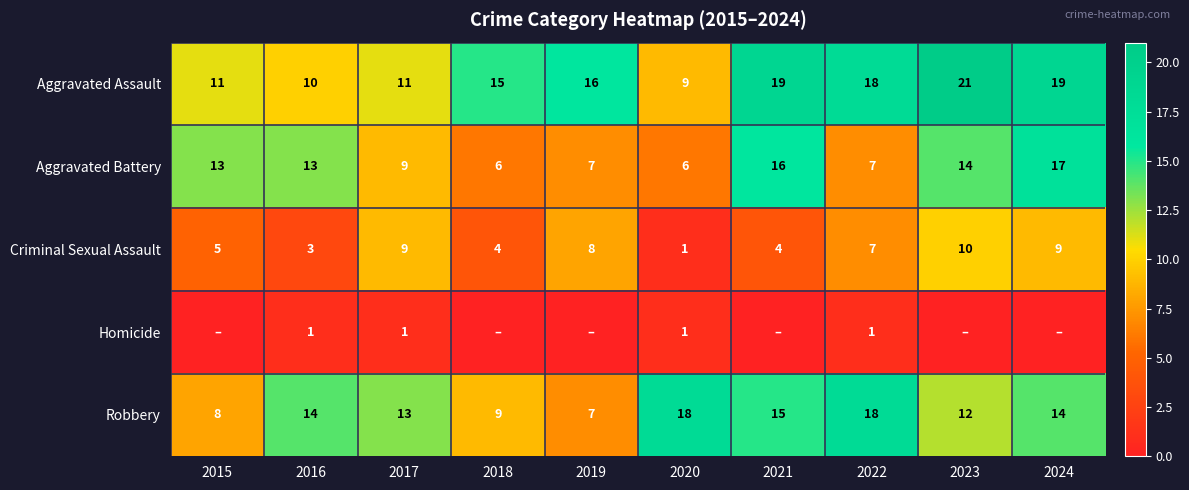

Count the Criminal Sexual Assault values in the range 4 to 9.

7